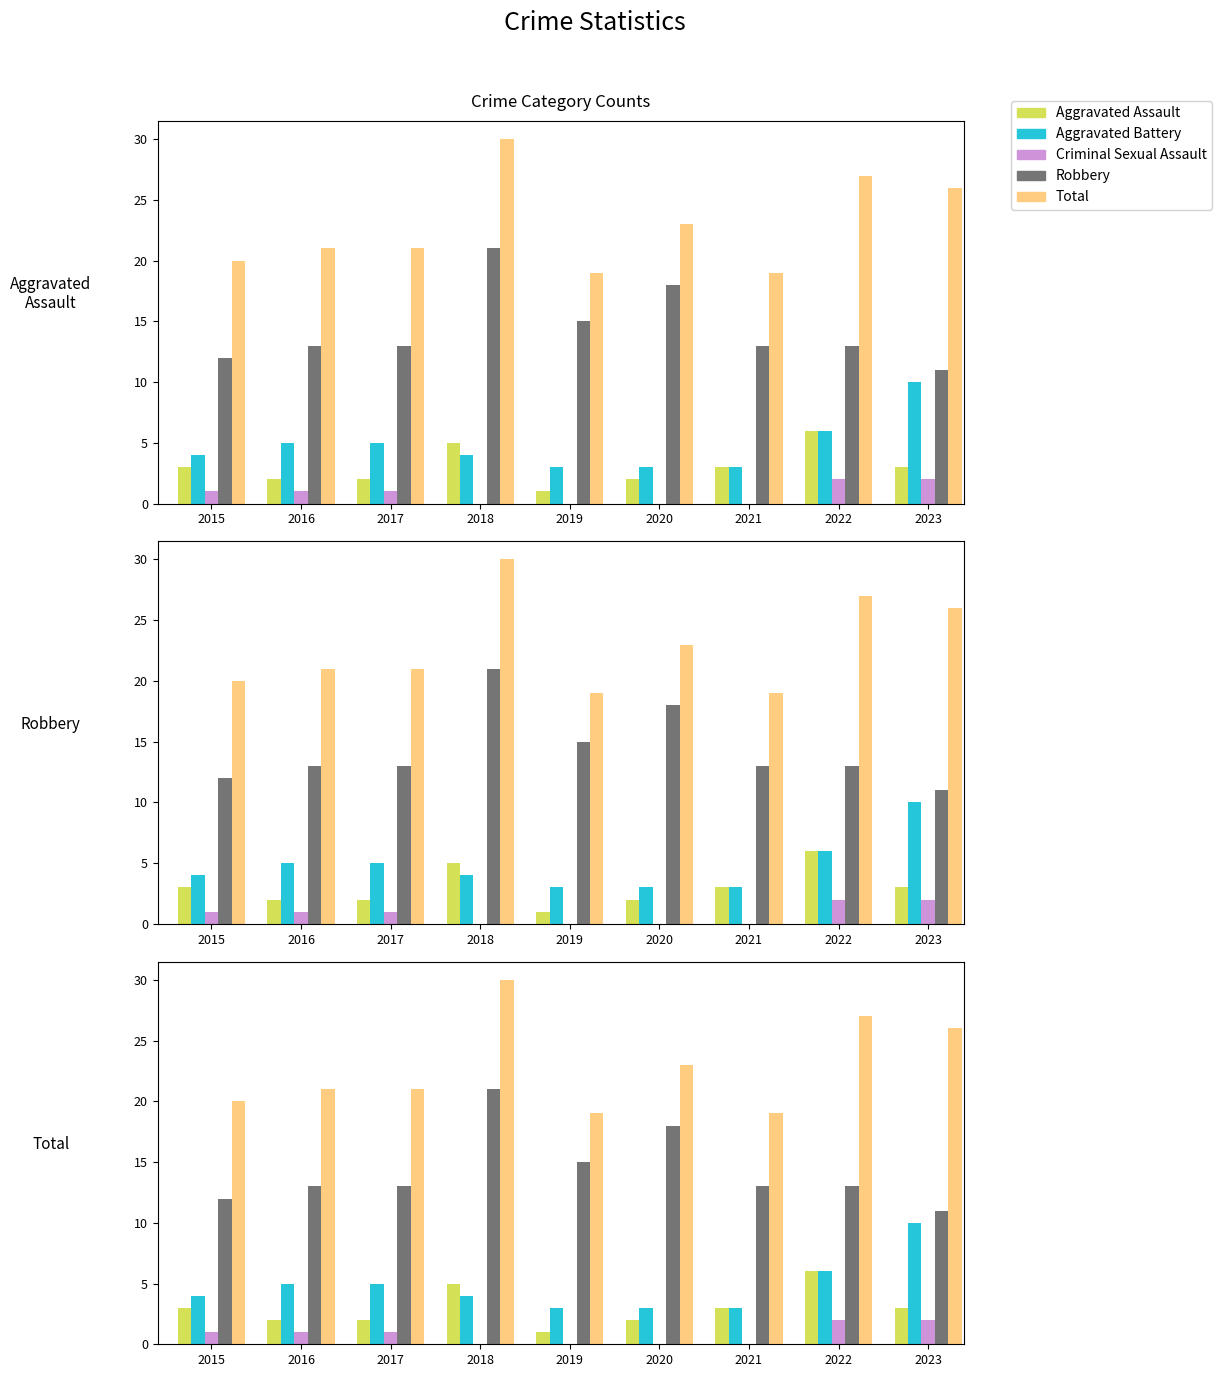

Between 2017 and 2023, which series saw the biggest shift?

Aggravated Battery